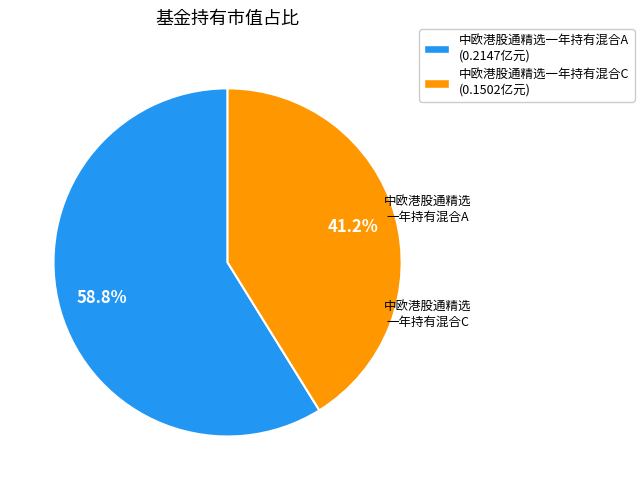

Is it true that 中欧港股通精选一年持有混合C is 41% of the pie?

True